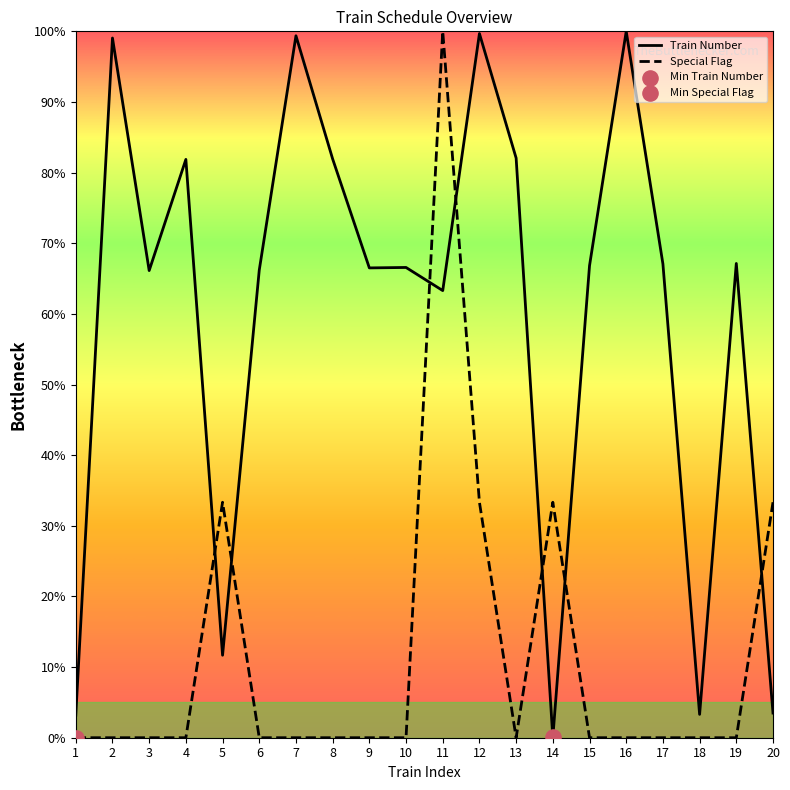

At which category is the sum across all series the highest?

11